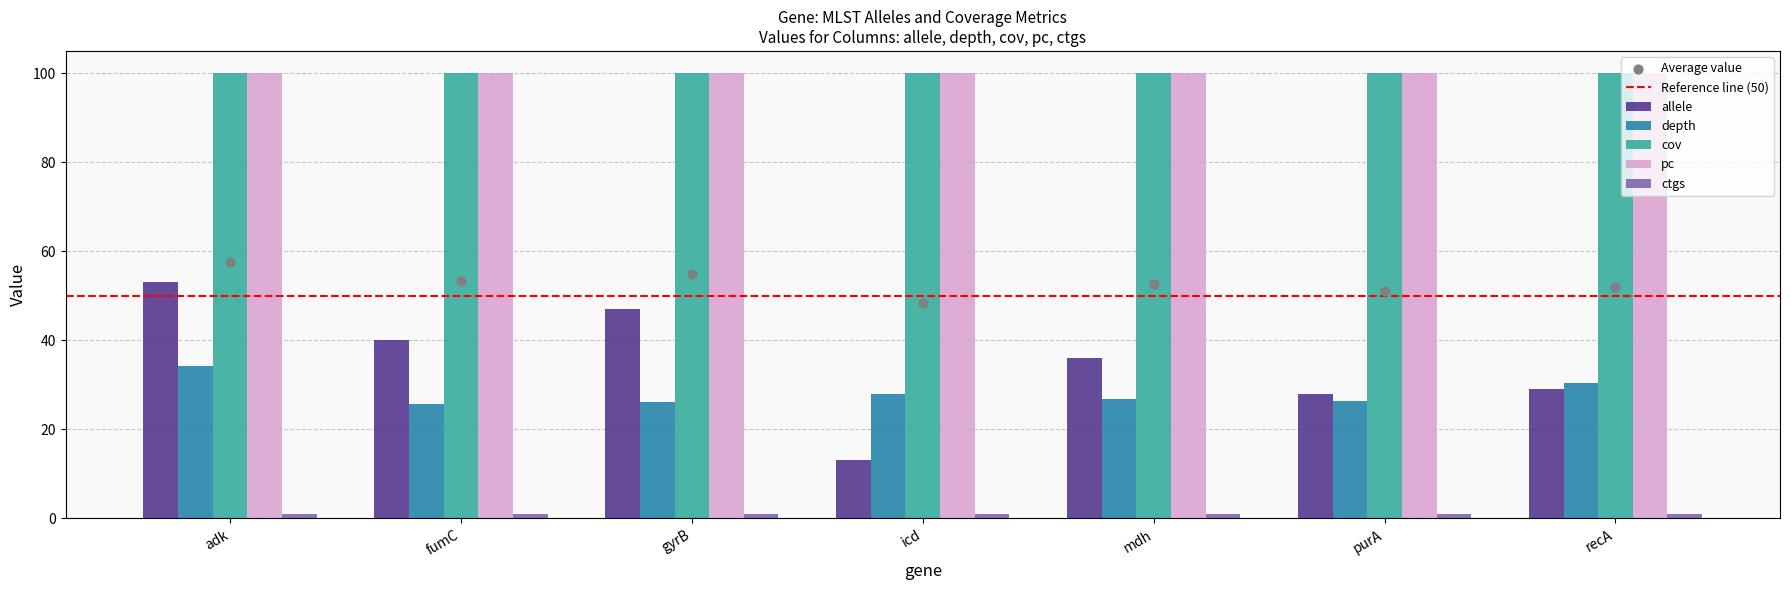

What is the total value across all series at recA?

260.3